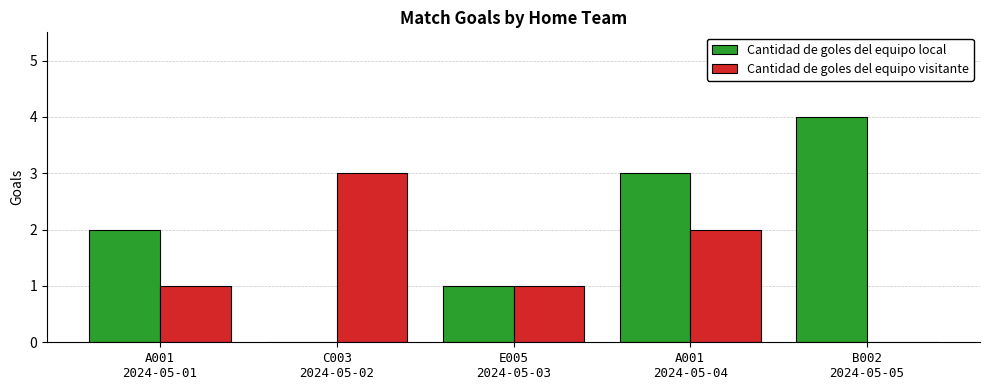

How many distinct data groups are displayed?

2